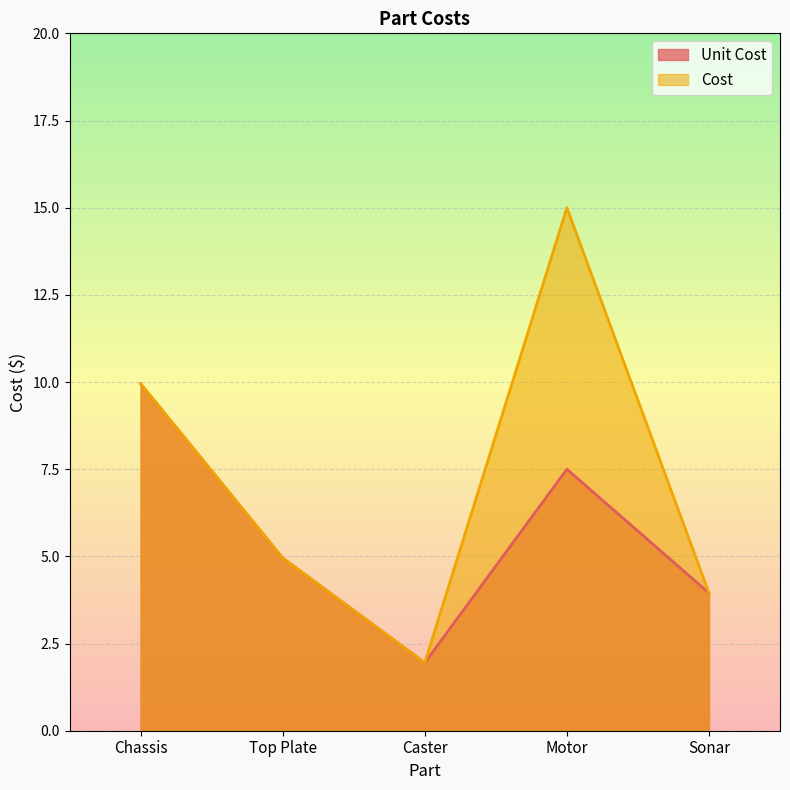

At which category is the sum across all series the highest?

Motor